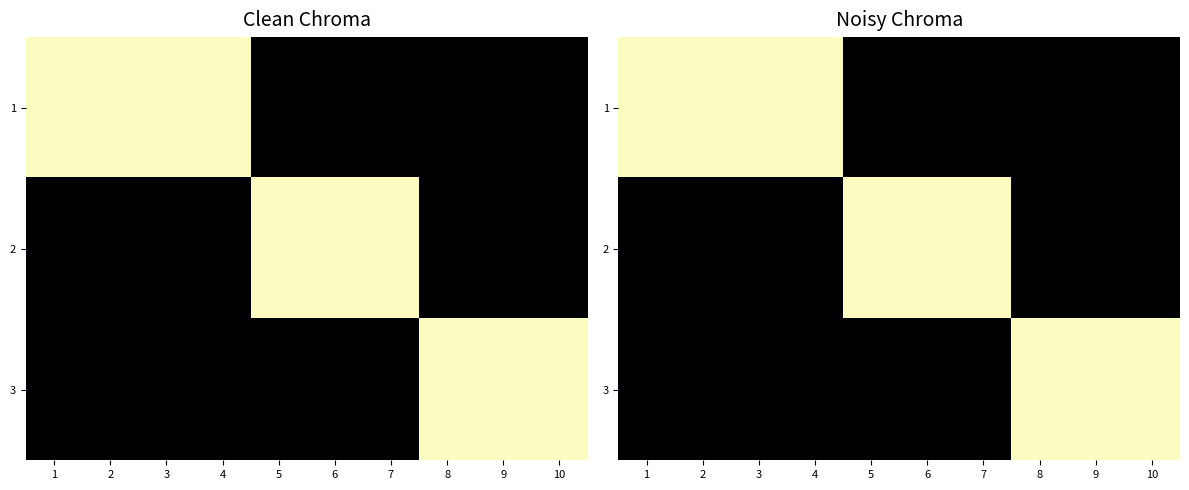

At how many categories does at least one series exceed 0?

10